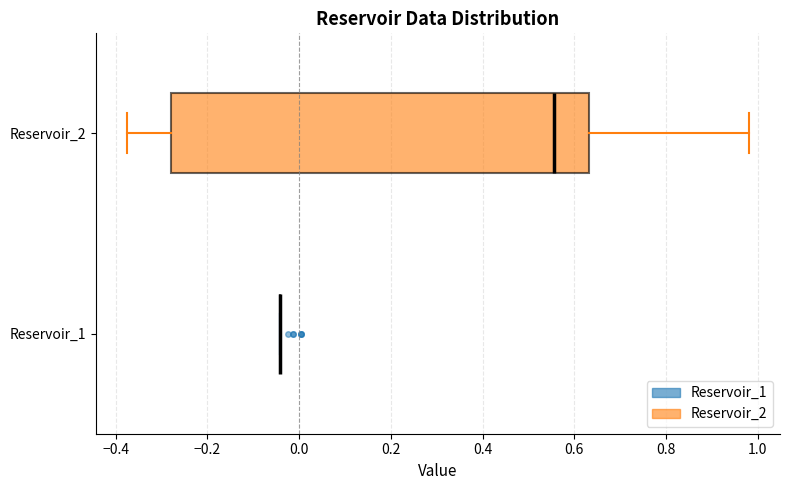

Reading bottom to top, transcribe this box plot: for each box, give where its median line is, the range the box spans, and where its two whiskers end, as read against the x-axis. The values are not printed on the chart, so give them approximately, as read against the axis.

Reservoir_1: box collapsed to a line at -0.04, whiskers -0.04 to -0.04
Reservoir_2: median 0.56, box -0.28 to 0.64, whiskers -0.38 to 0.98